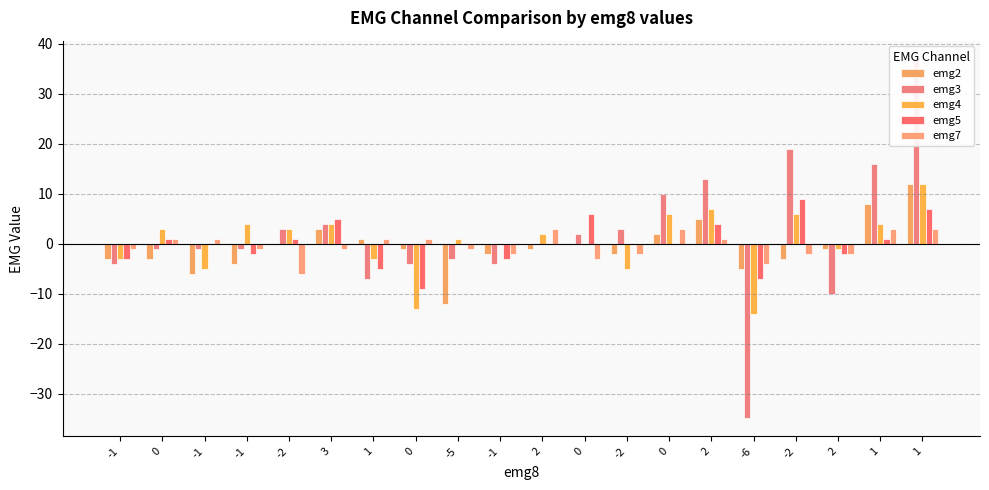

How many values in the emg5 series exceed 0?

8